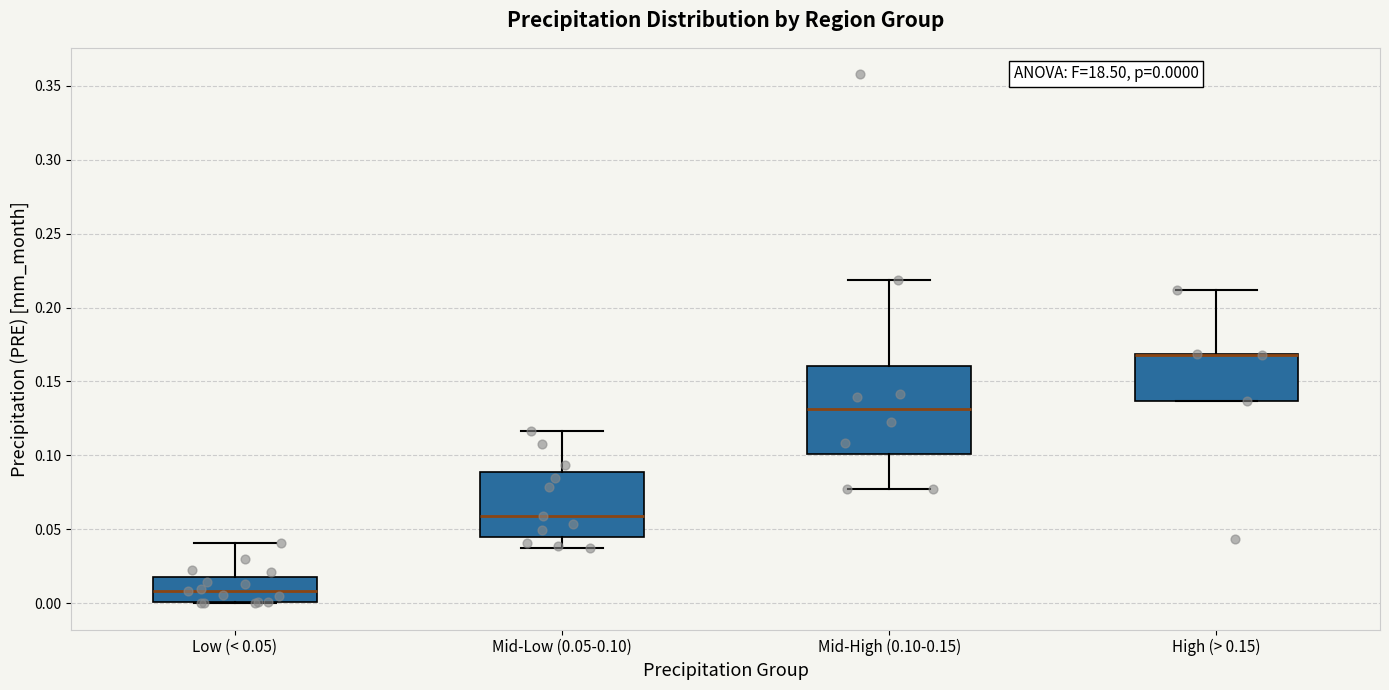

Which box is the tallest, from its lower edge to its upper edge?

Mid-High (0.10-0.15)